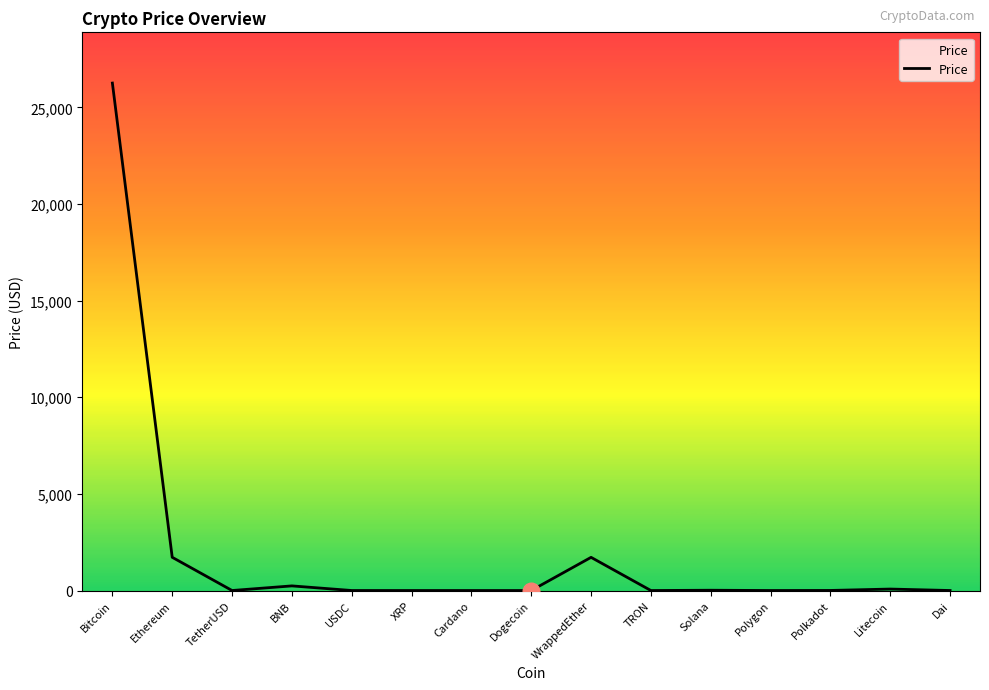

True or false: the data shows 2999.2 at WrappedEther.

False